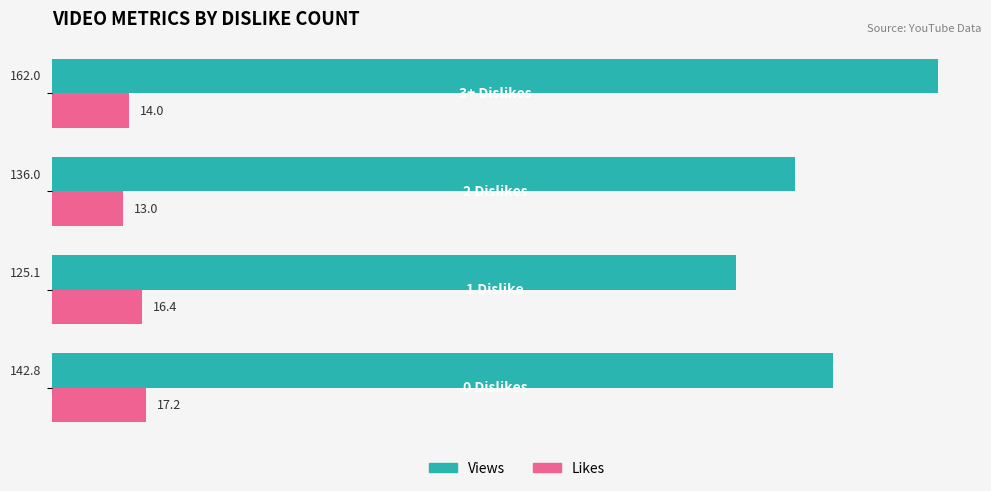

What is the greatest value displayed?

162.0